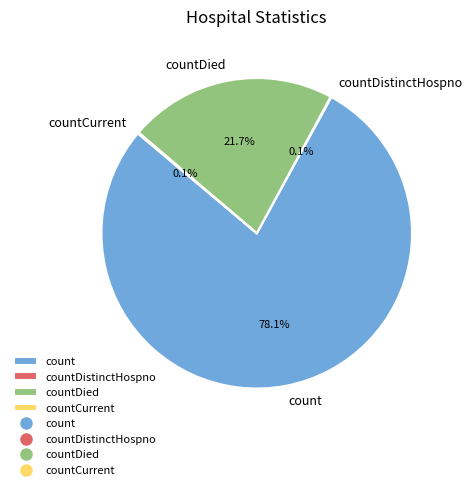

What is the largest slice in the pie chart?

count